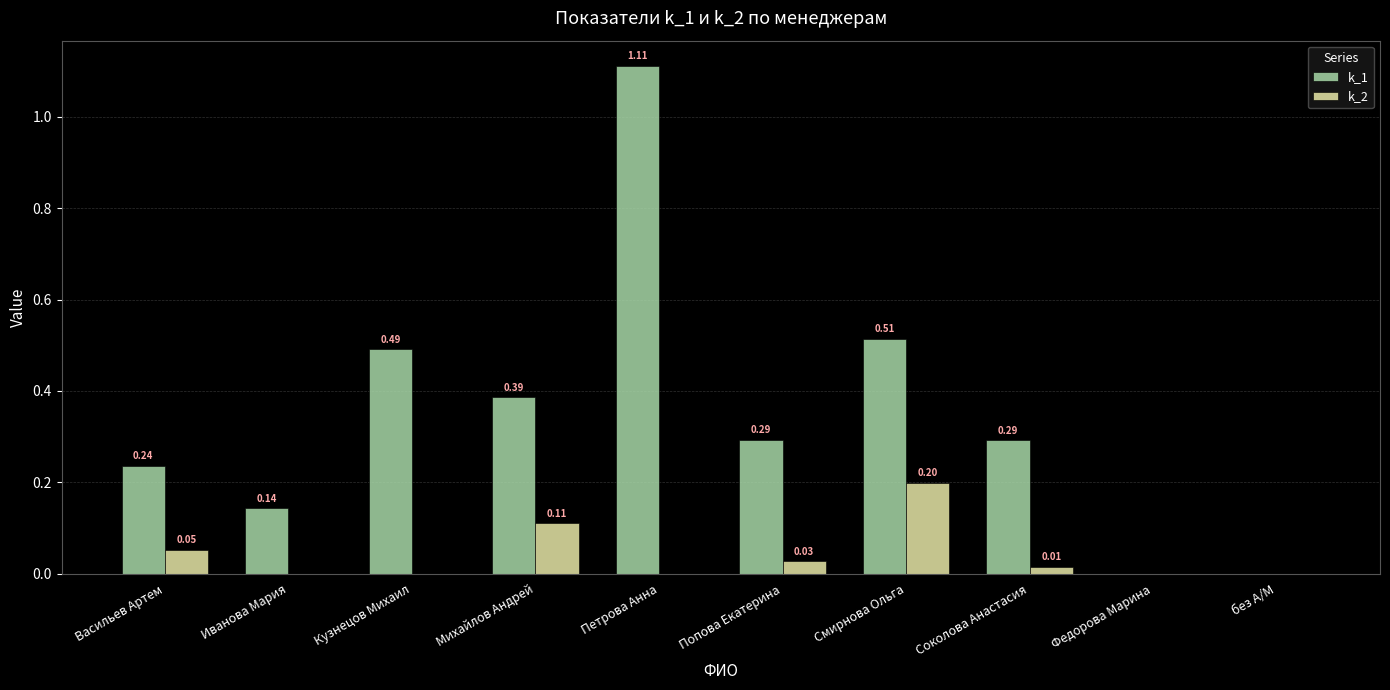

What are all the series names shown in the legend?

k_1, k_2